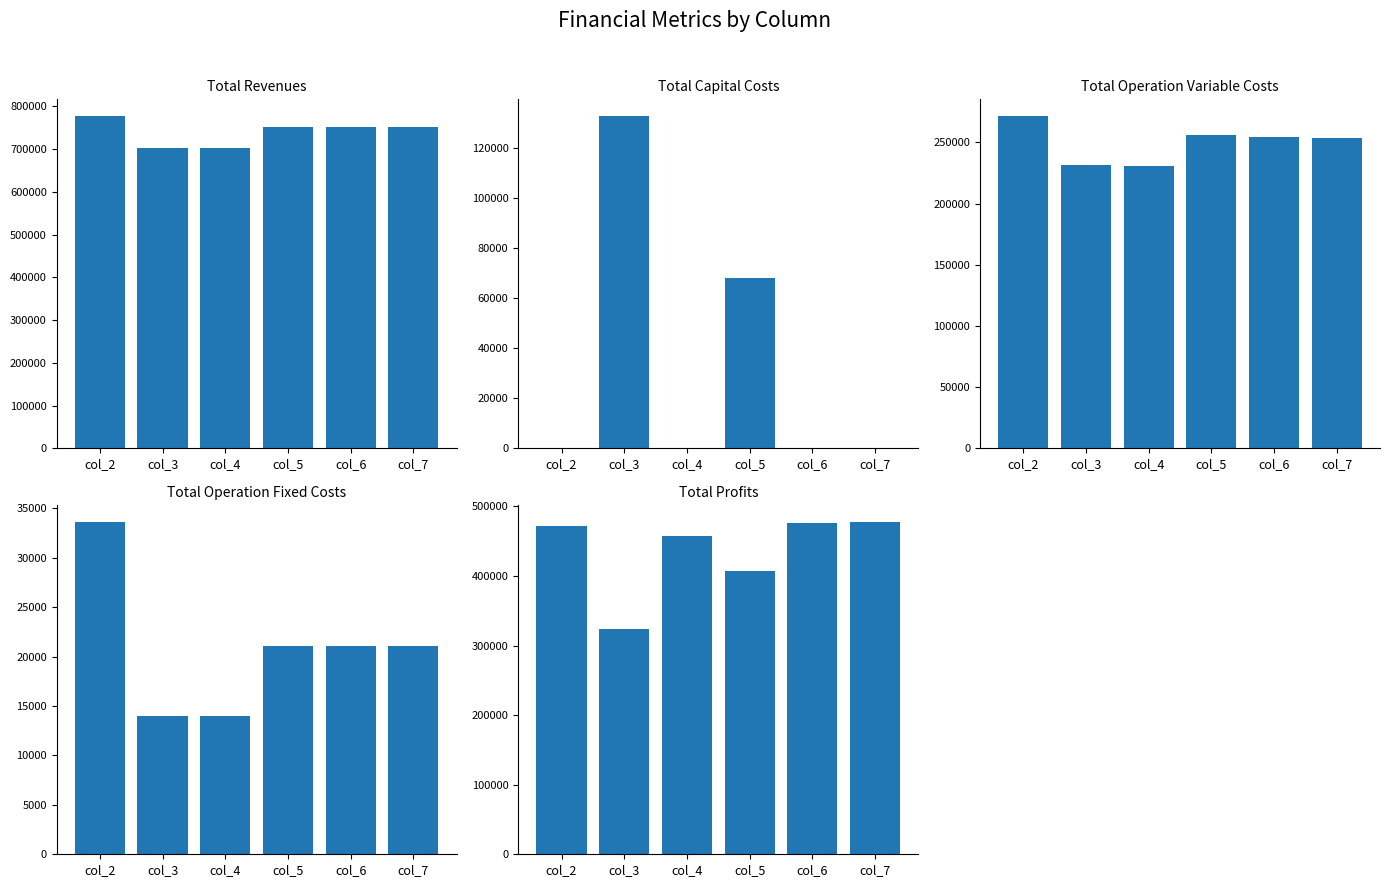

How many groups of bars are there?

6